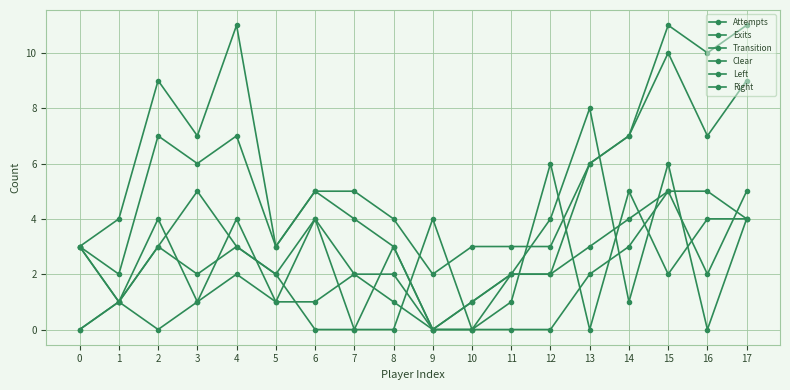

What is the approximate value of Exits at 15, to the nearest 5?

10